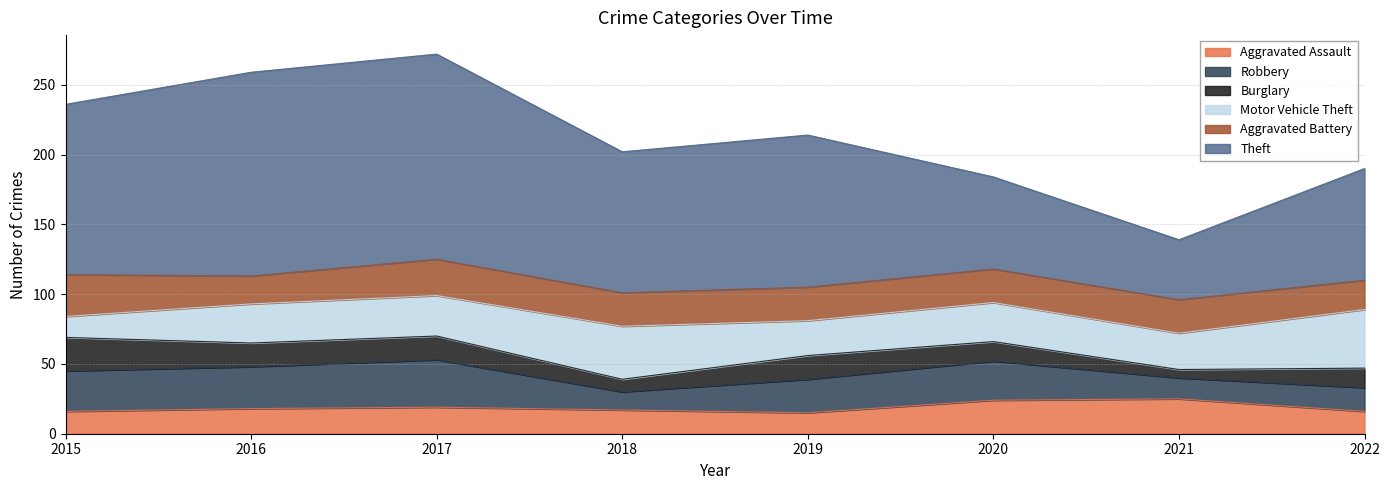

Count the number of categories in the chart.

8